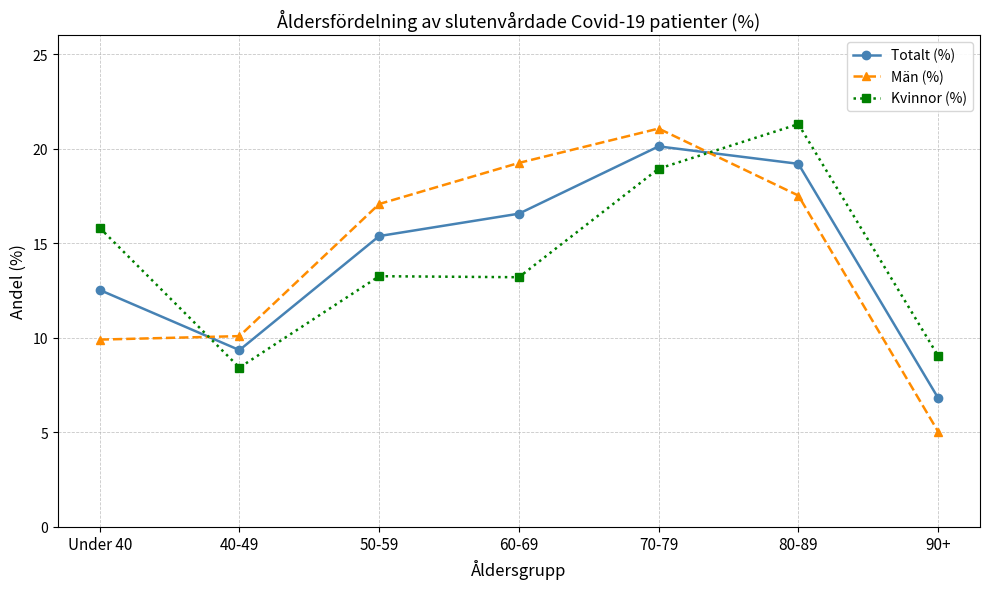

The value of Kvinnor (%) at 70-79 is 18.9. True or false?

True